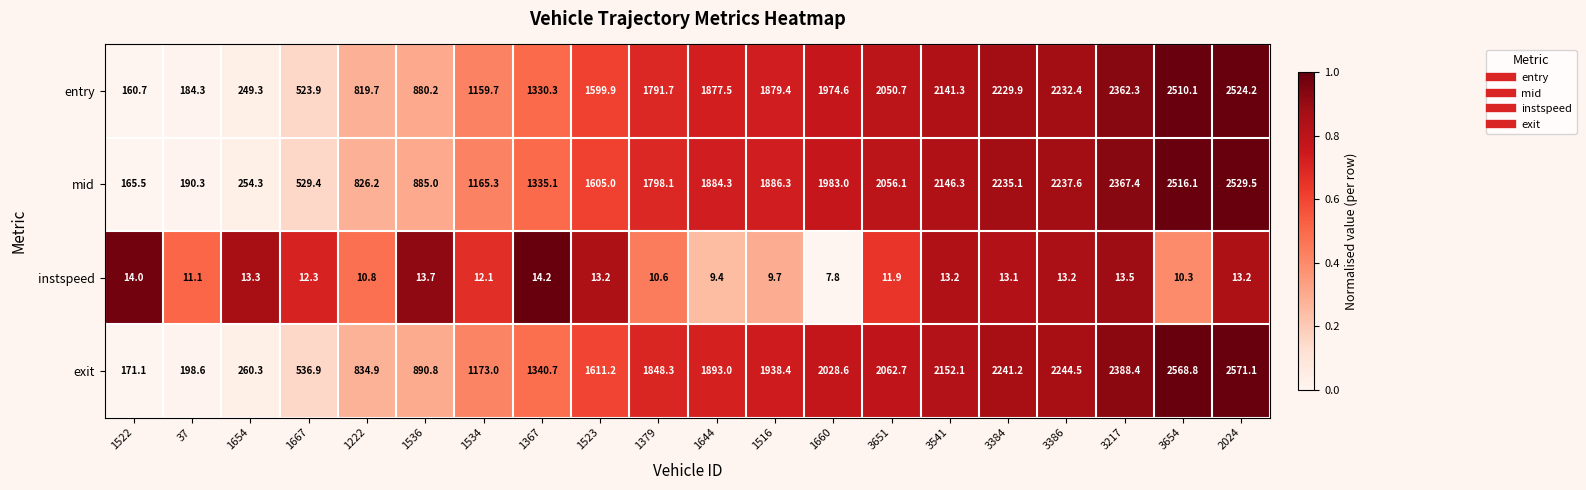

Rank the series by their maximum value, from highest to lowest.

exit, mid, entry, instspeed